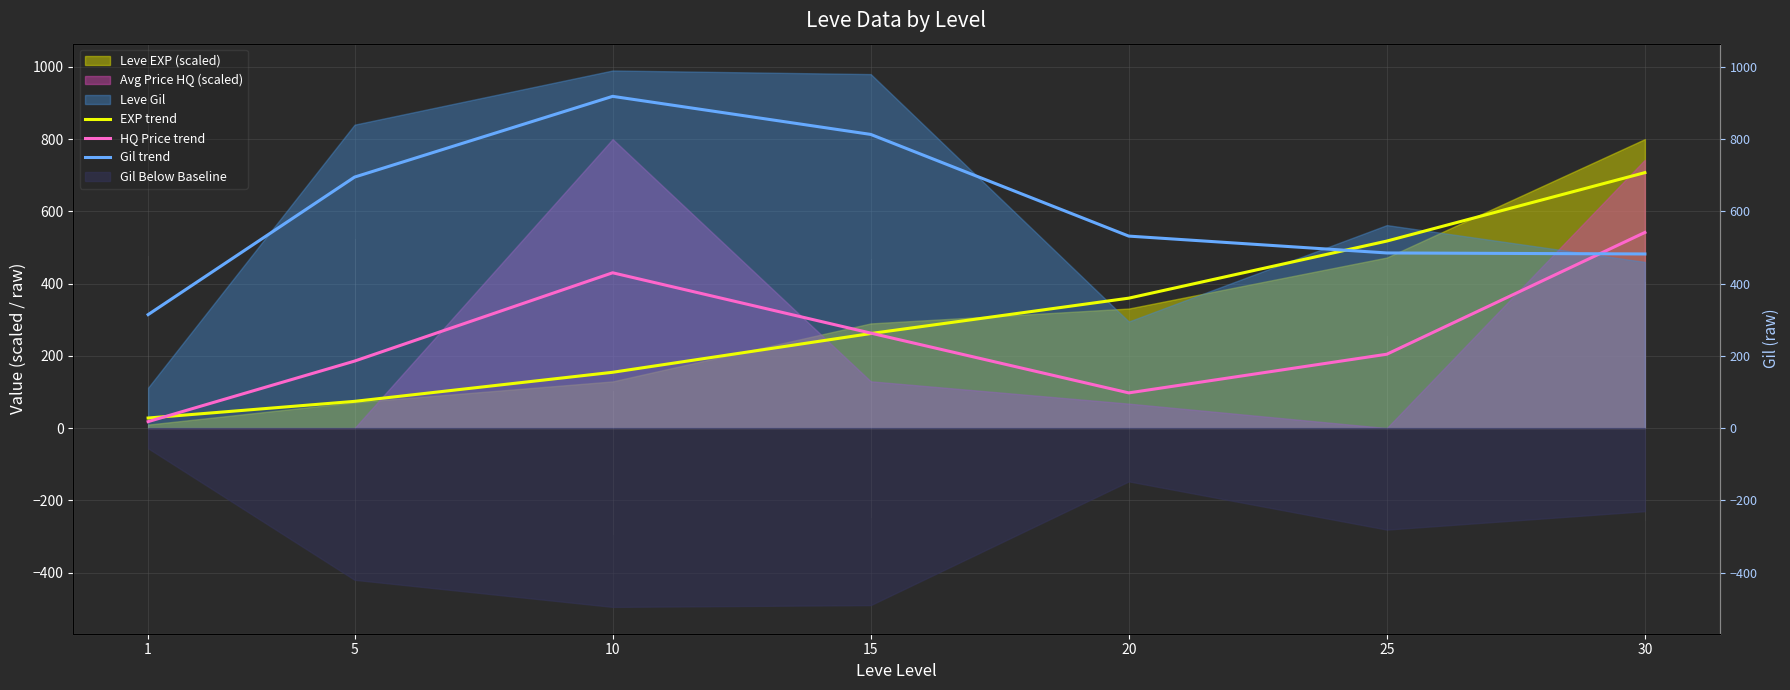

Where is EXP trend nearest to the value 367?

20